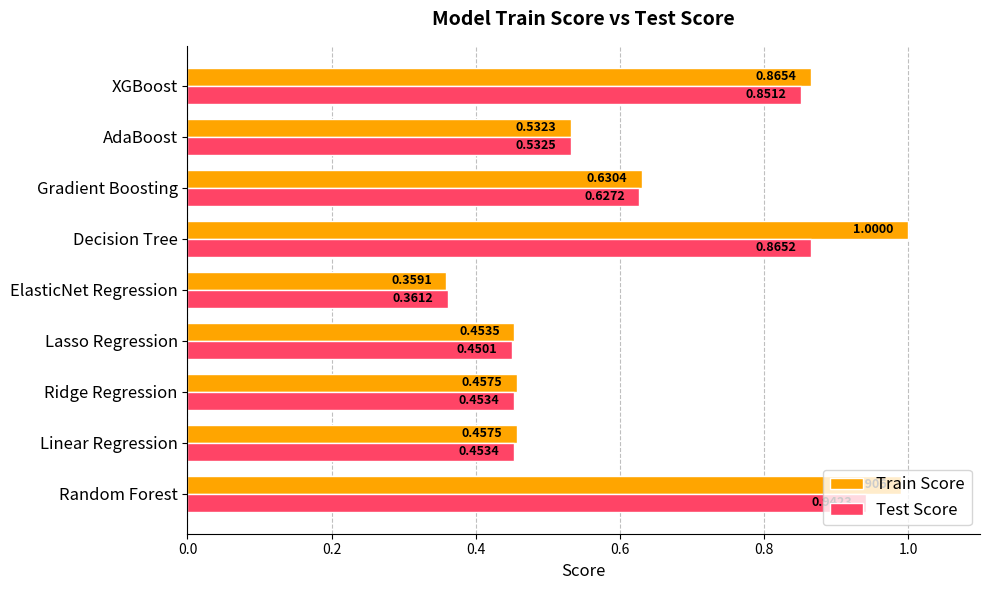

What is the greatest value displayed?

1.0